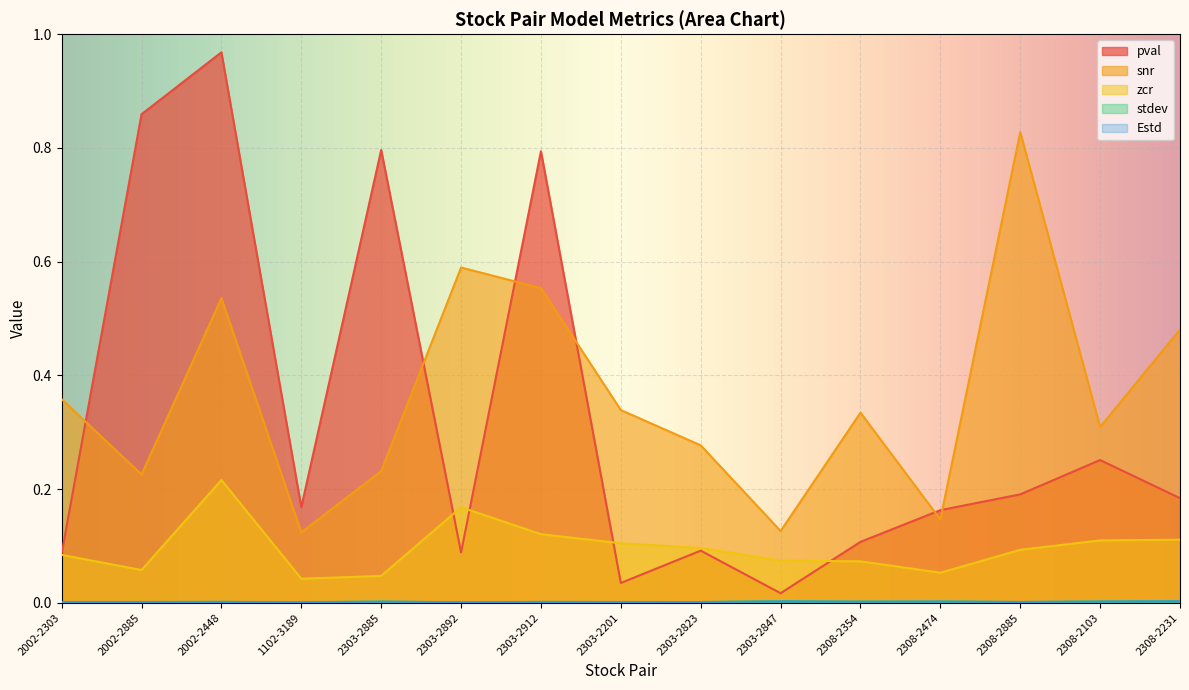

The value of Estd at 2303-2201 is 0.0. True or false?

True